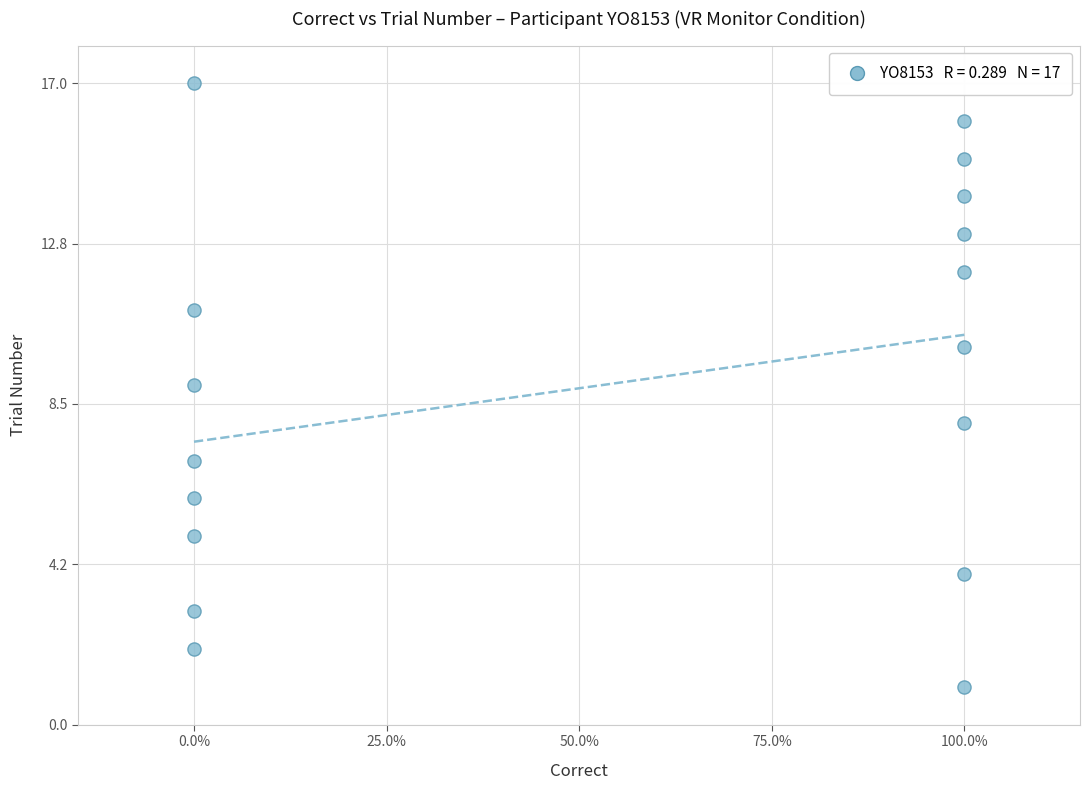

What is the range of Y values (max minus min)?

16